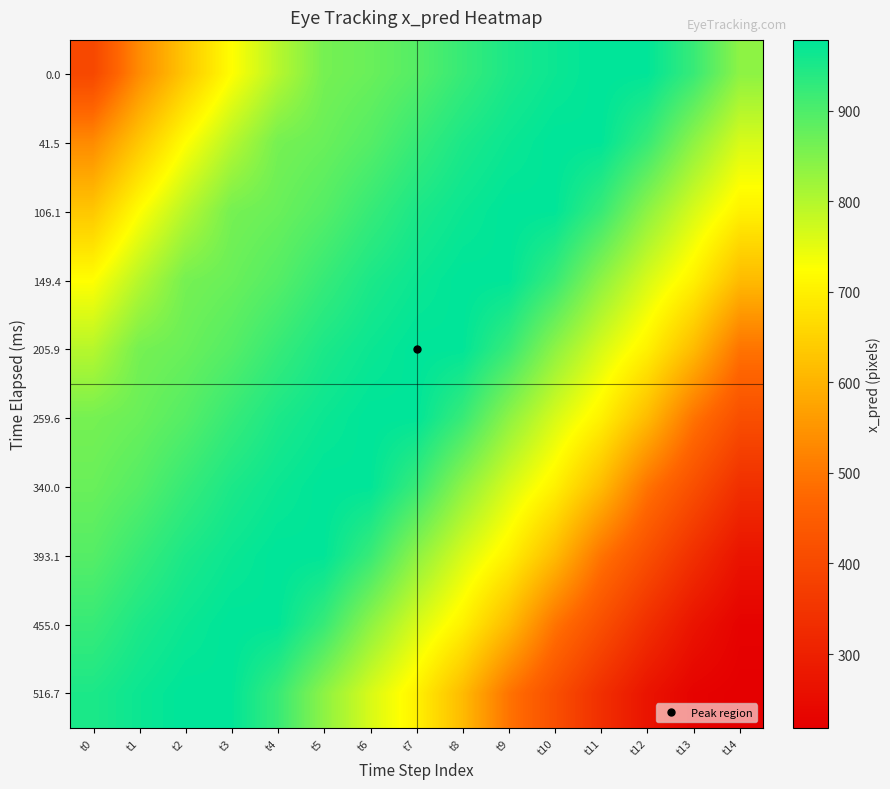

What is the difference between the highest and lowest values at t8?

365.4